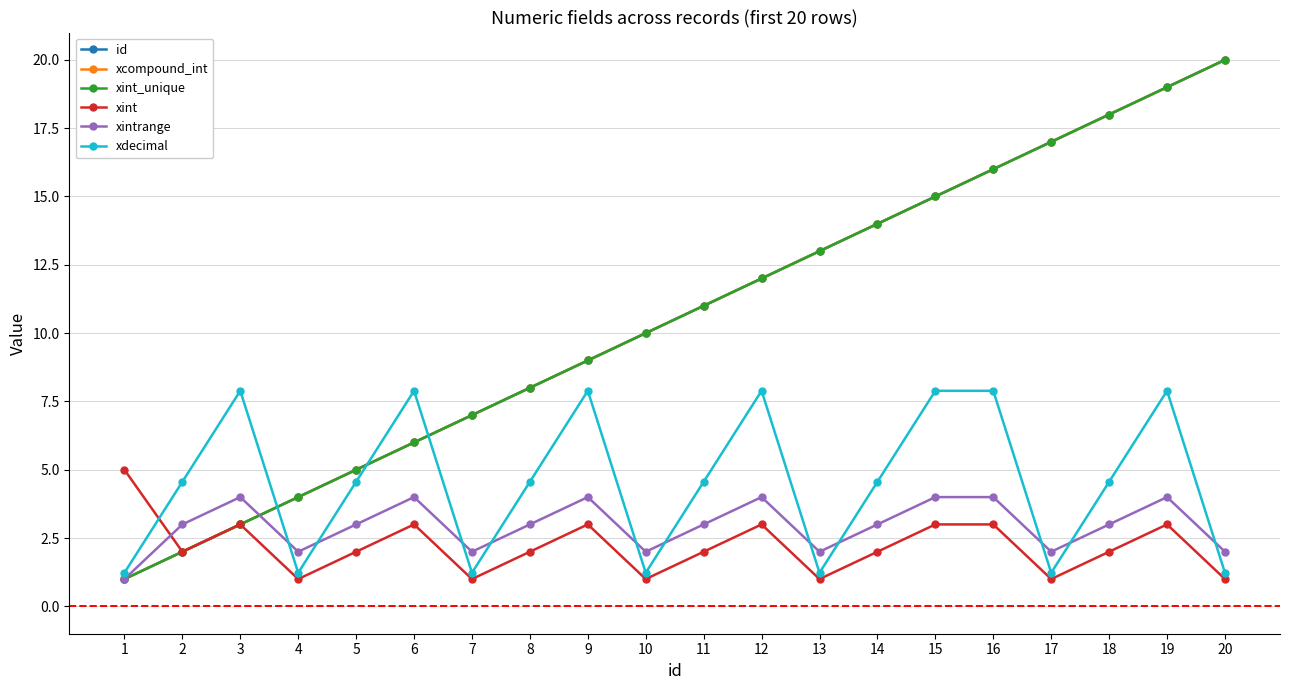

Is this an area chart (filled region under the line)?

No